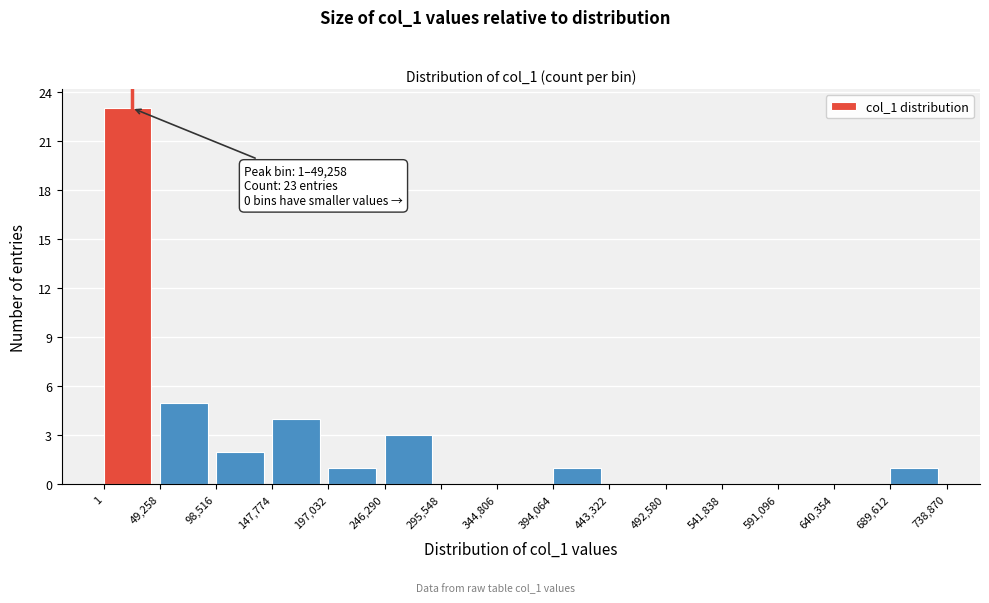

Which range on the x-axis has the tallest bar?

1 to 49,258